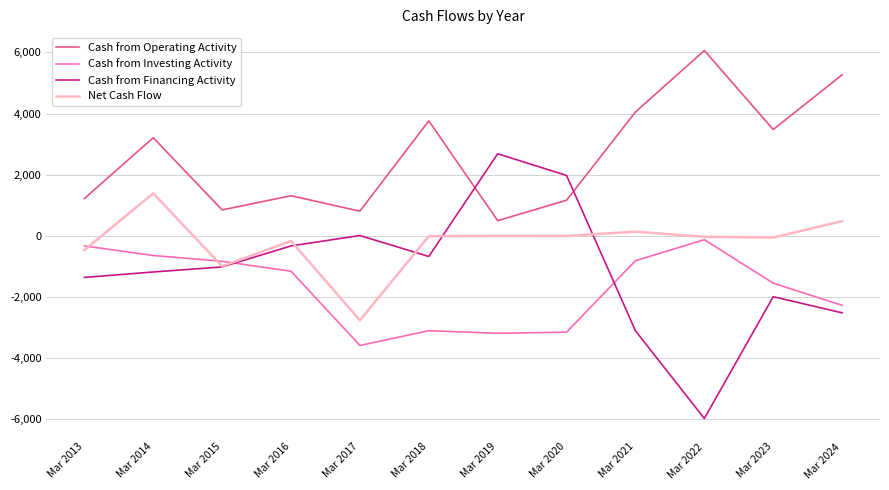

Does the chart display data point markers on the line(s)?

No